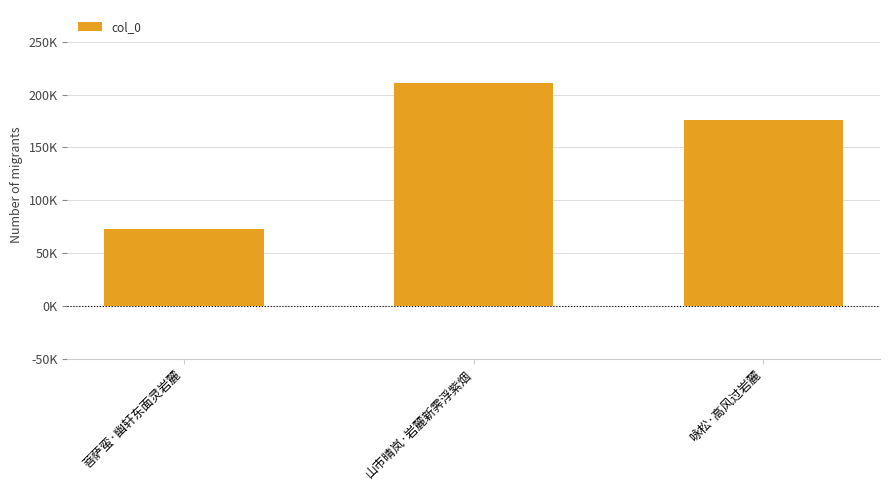

What is the minimum value shown in the chart?

72428